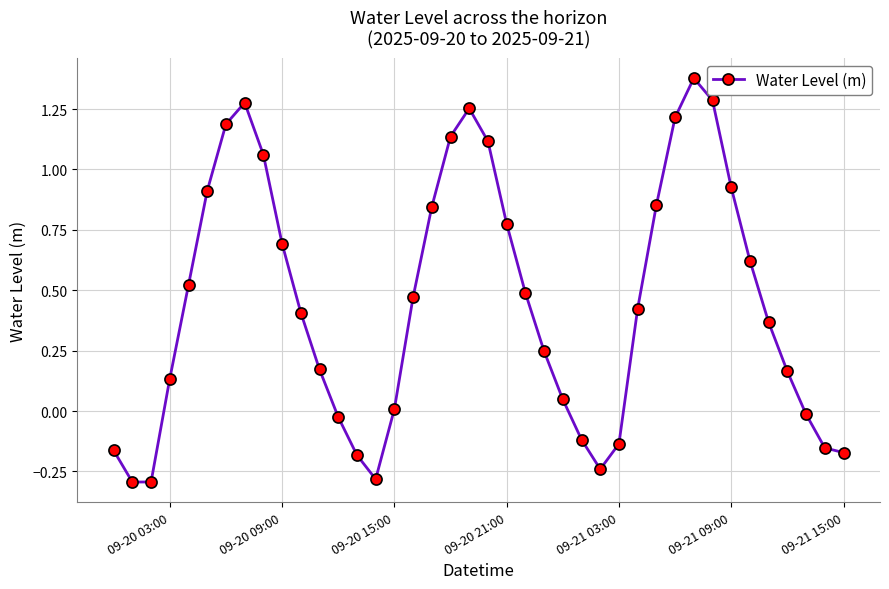

True or false: the data has more than 2 interior local peaks.

True